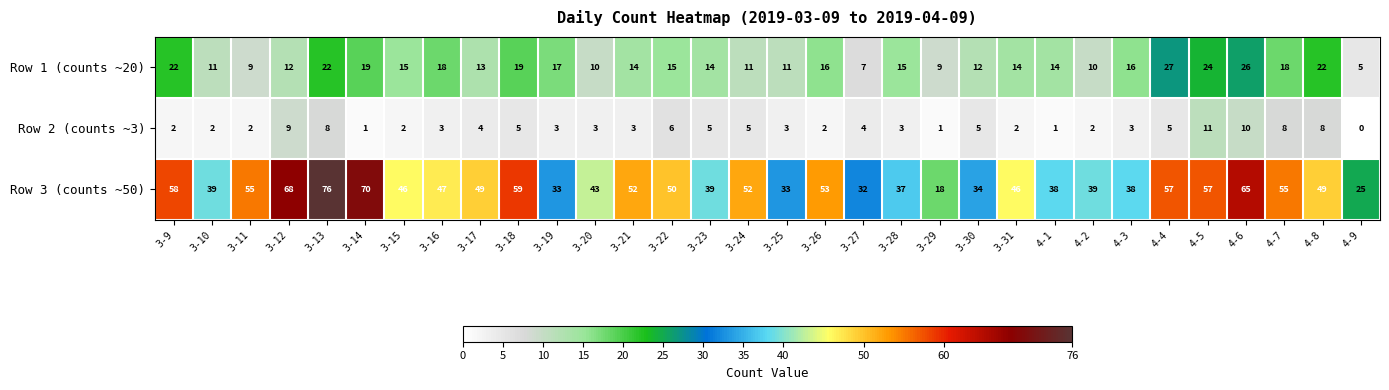

Rank the series by their average value, from lowest to highest.

Row 2 (counts ~3), Row 1 (counts ~20), Row 3 (counts ~50)